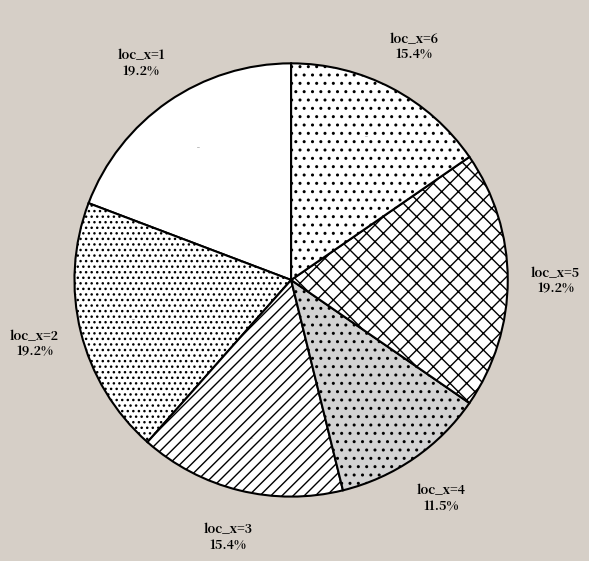

How many slices are in this pie chart?

6